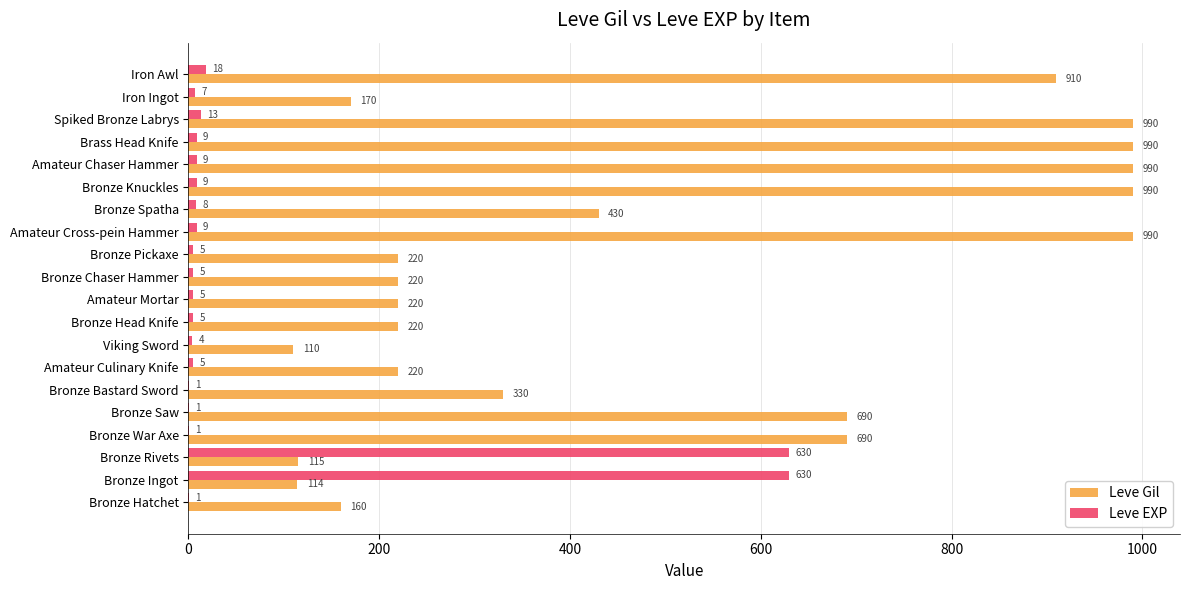

Which series changed the most between Bronze Saw and Iron Ingot?

Leve Gil